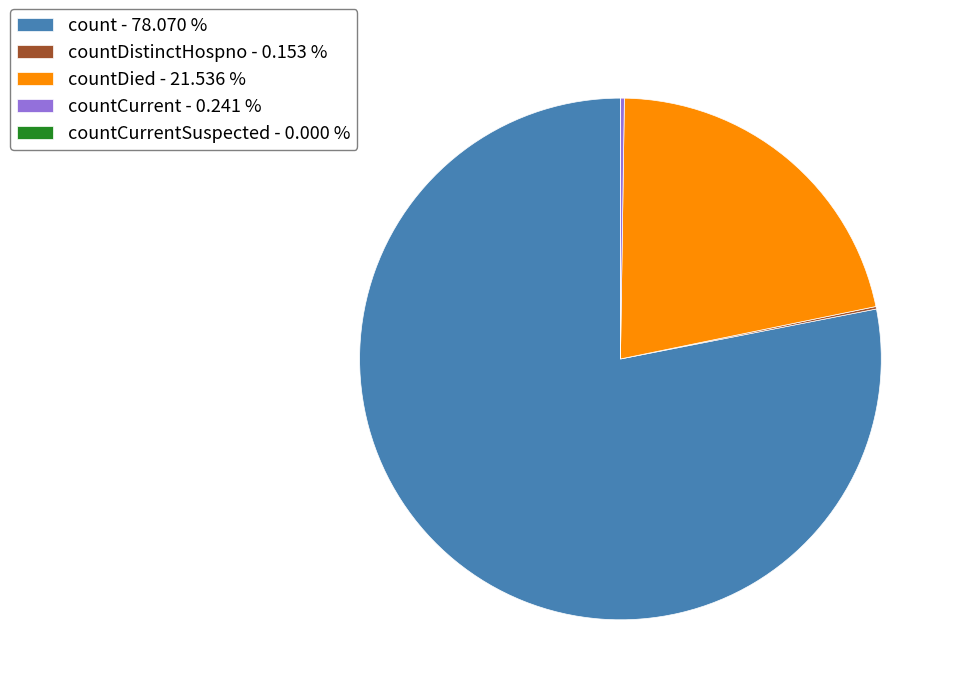

Which category has the biggest portion of the pie?

count - 78.070 %